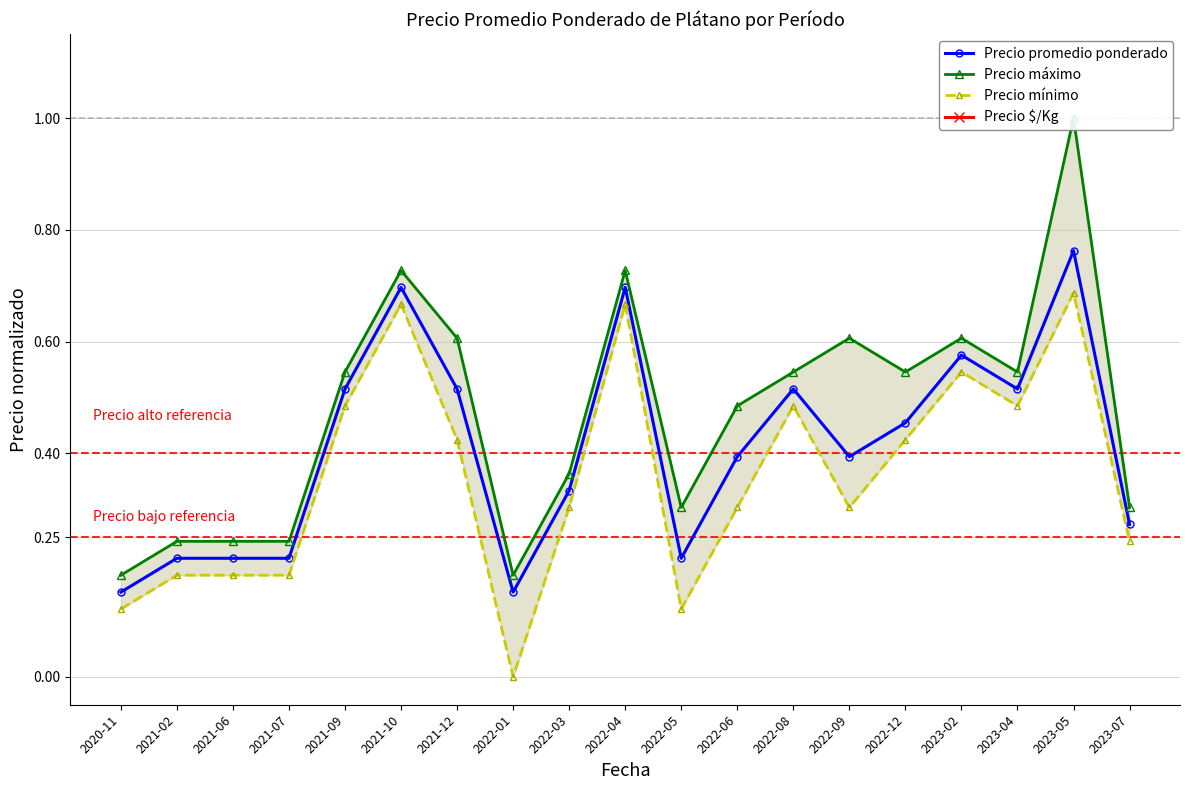

Rank the categories by Precio promedio ponderado value from lowest to highest.

2020-11, 2022-01, 2021-02, 2021-06, 2021-07, 2022-05, 2023-07, 2022-03, 2022-06, 2022-09, 2022-12, 2021-09, 2021-12, 2022-08, 2023-04, 2023-02, 2021-10, 2022-04, 2023-05